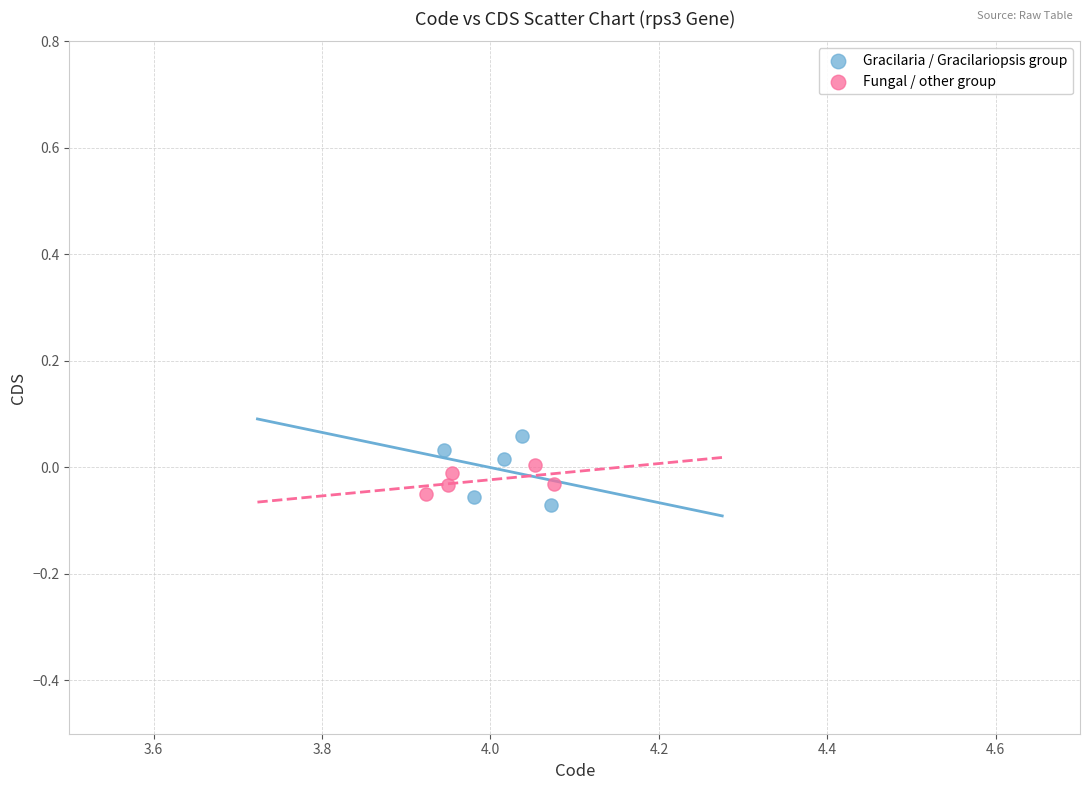

Which series has the widest spread of Y values?

Gracilaria / Gracilariopsis group